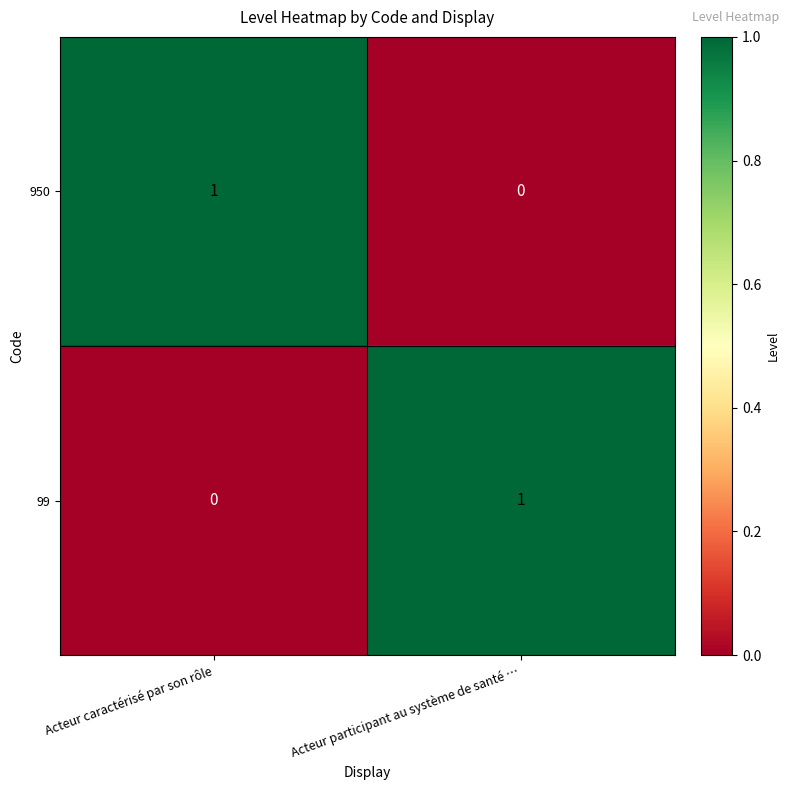

What is the greatest value displayed?

1